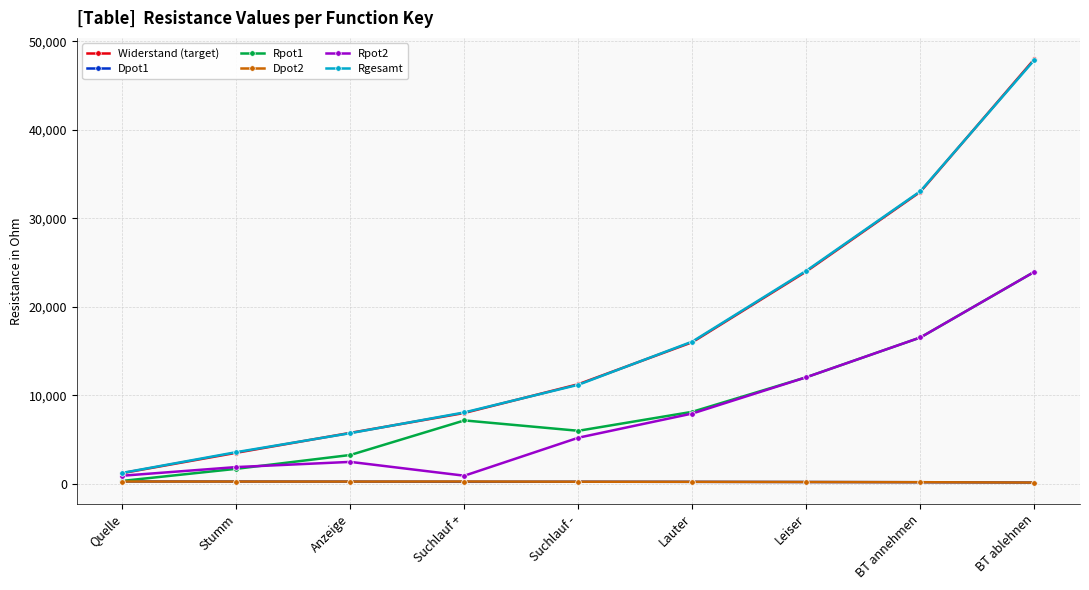

What is the label of the 5th point from the right?

Suchlauf -